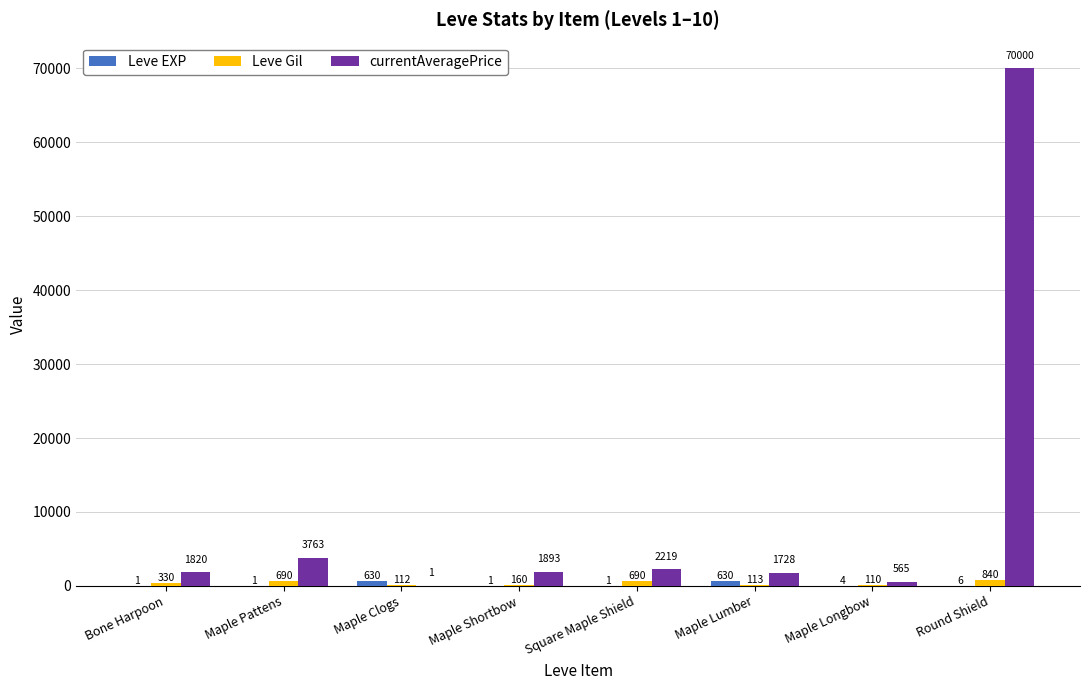

At which label does currentAveragePrice first exceed 1893?

Maple Pattens